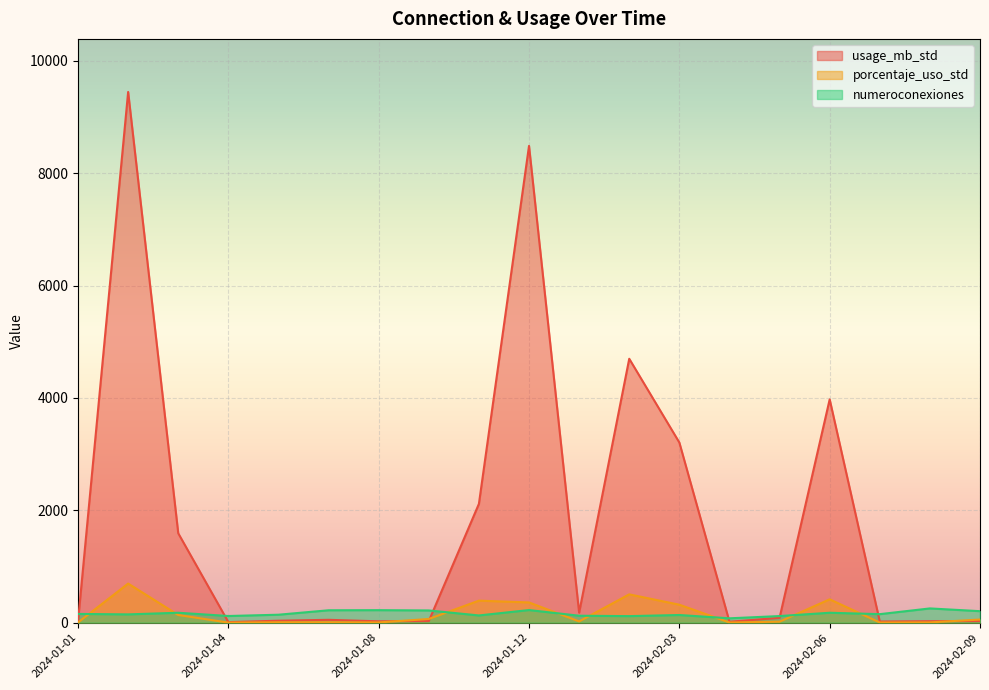

At how many categories does at least one series exceed 6304?

2